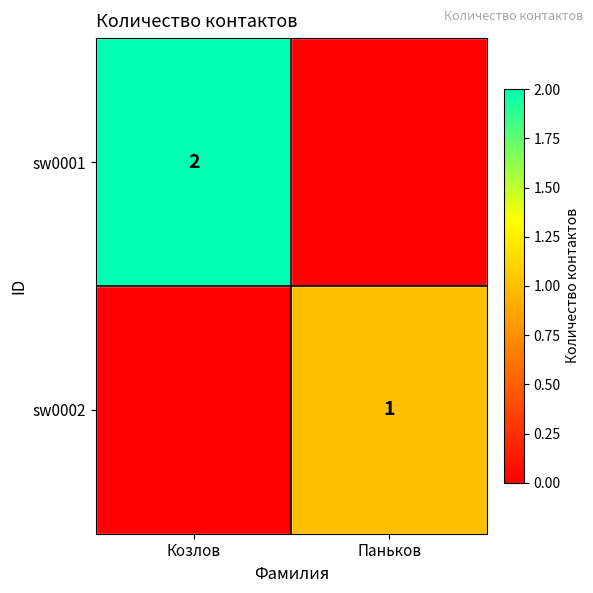

True or false: sw0001 has a value of 2 at Козлов.

True